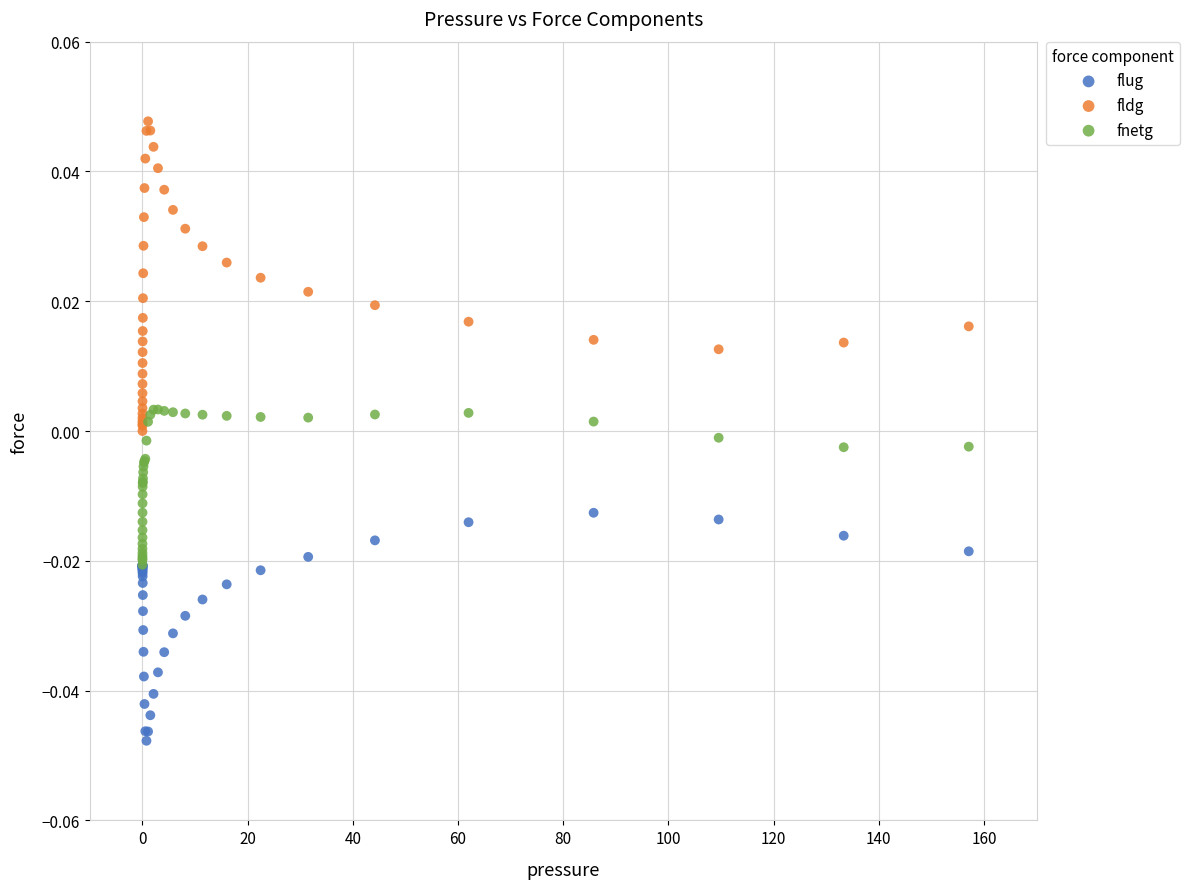

Which series contains the lowest Y value?

flug